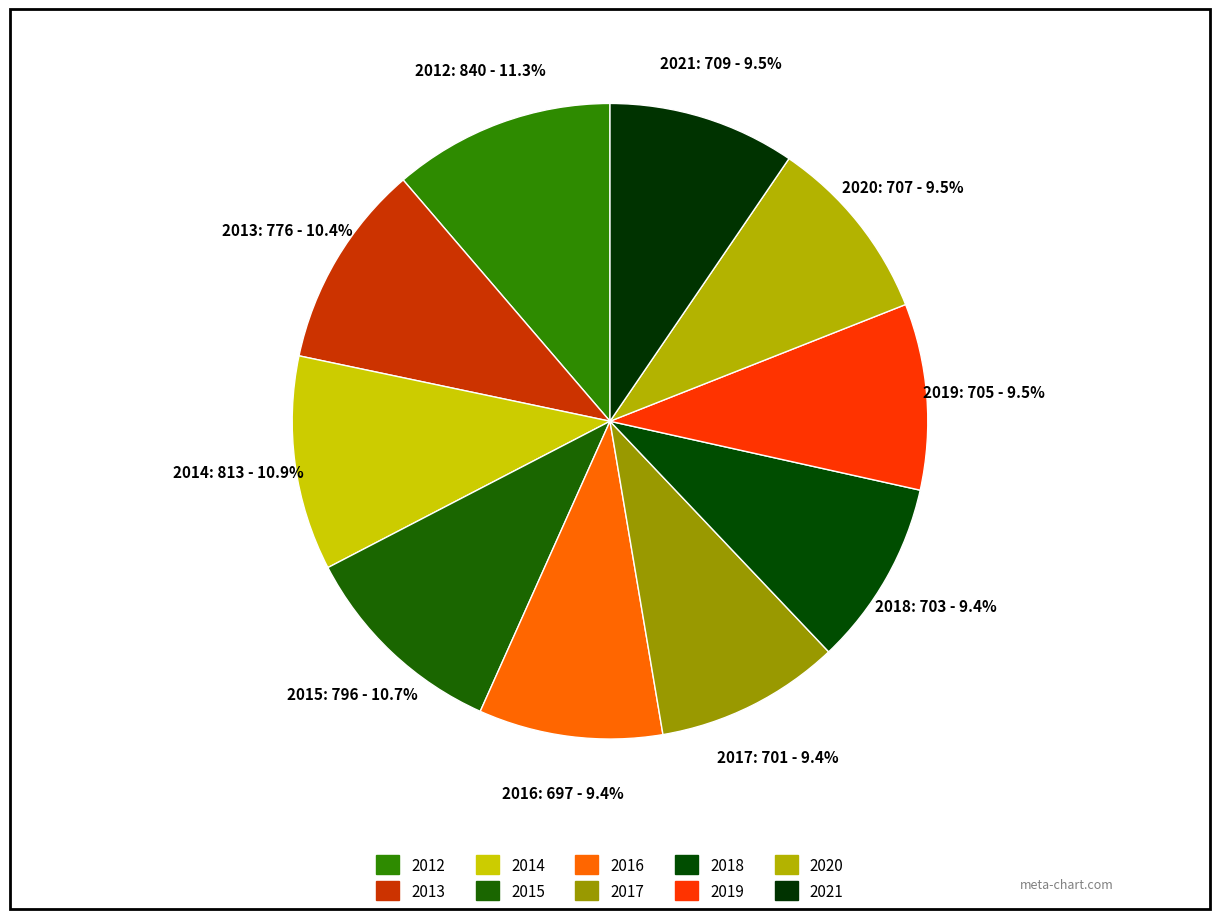

How many segments does this pie chart have?

10